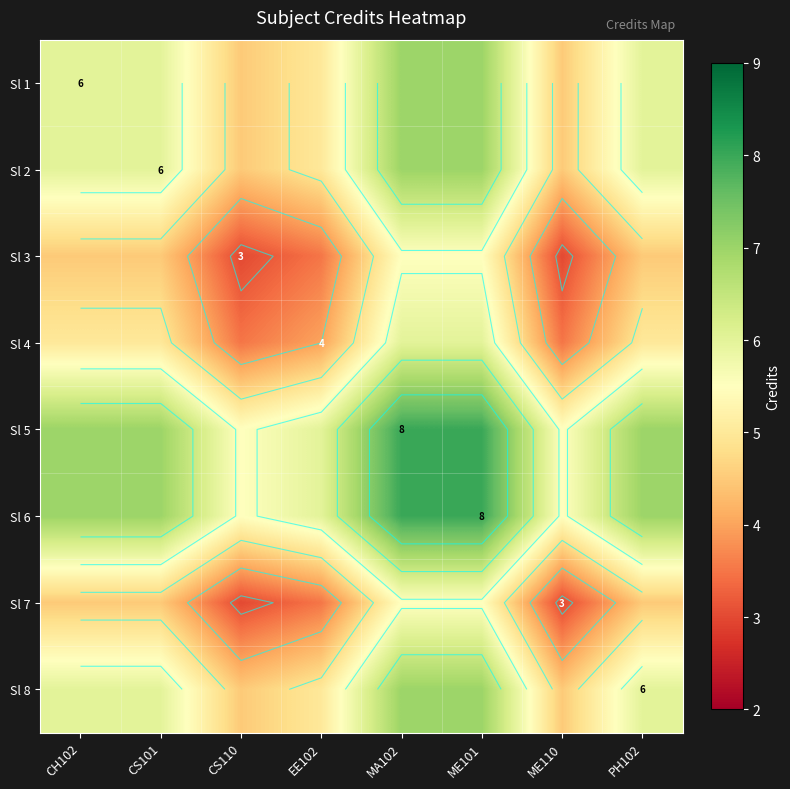

At which label does Sl 3 first exceed 4?

CH102